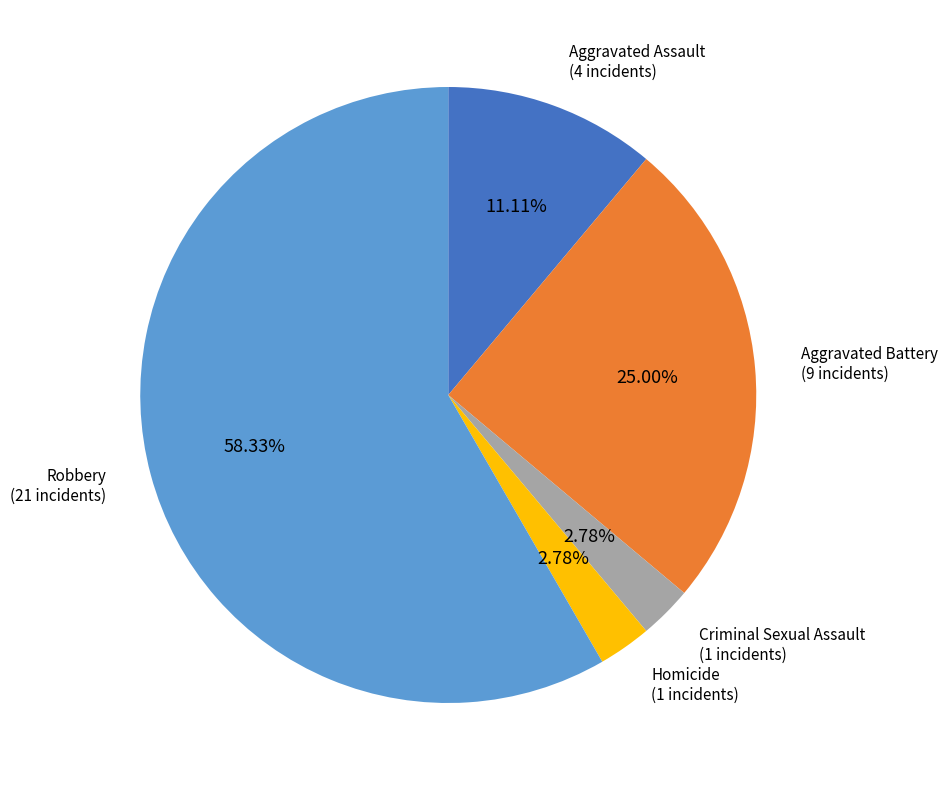

Which category has the biggest portion of the pie?

Robbery